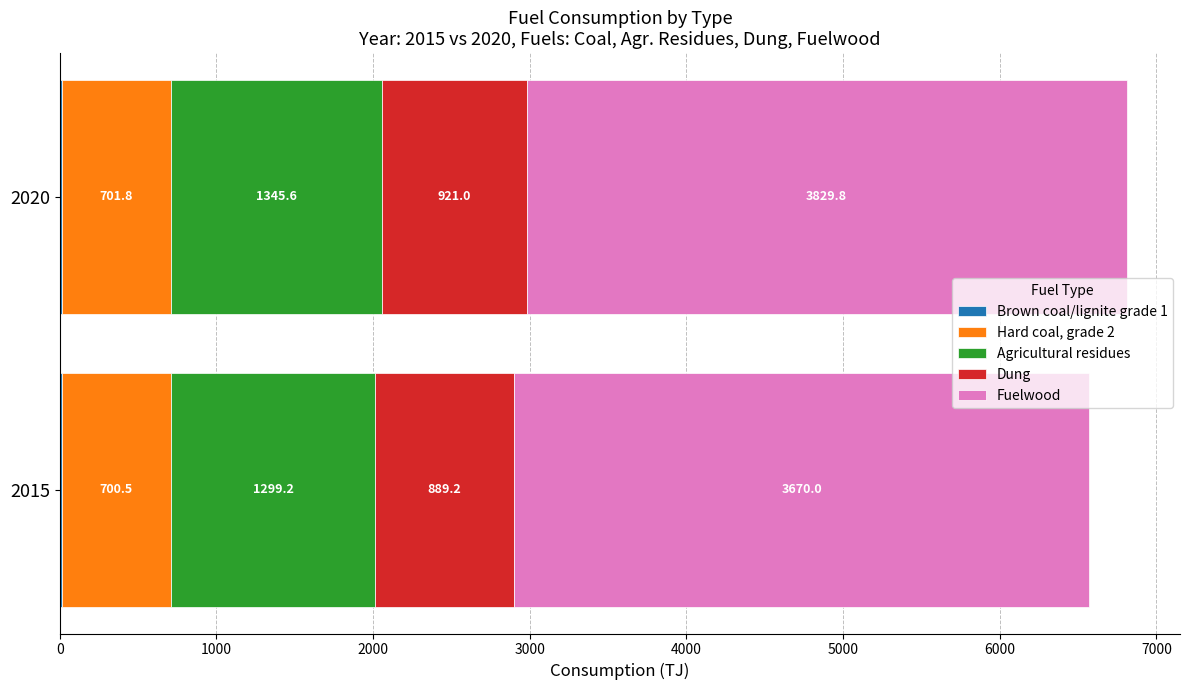

What is the total value across all series at 2015?

6570.5